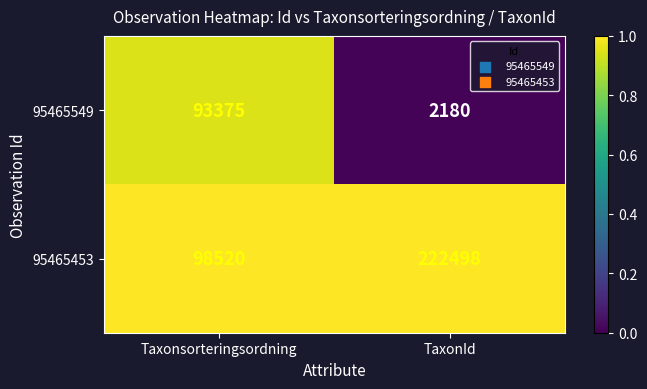

Between Taxonsorteringsordning and TaxonId, which series saw the biggest shift?

95465453